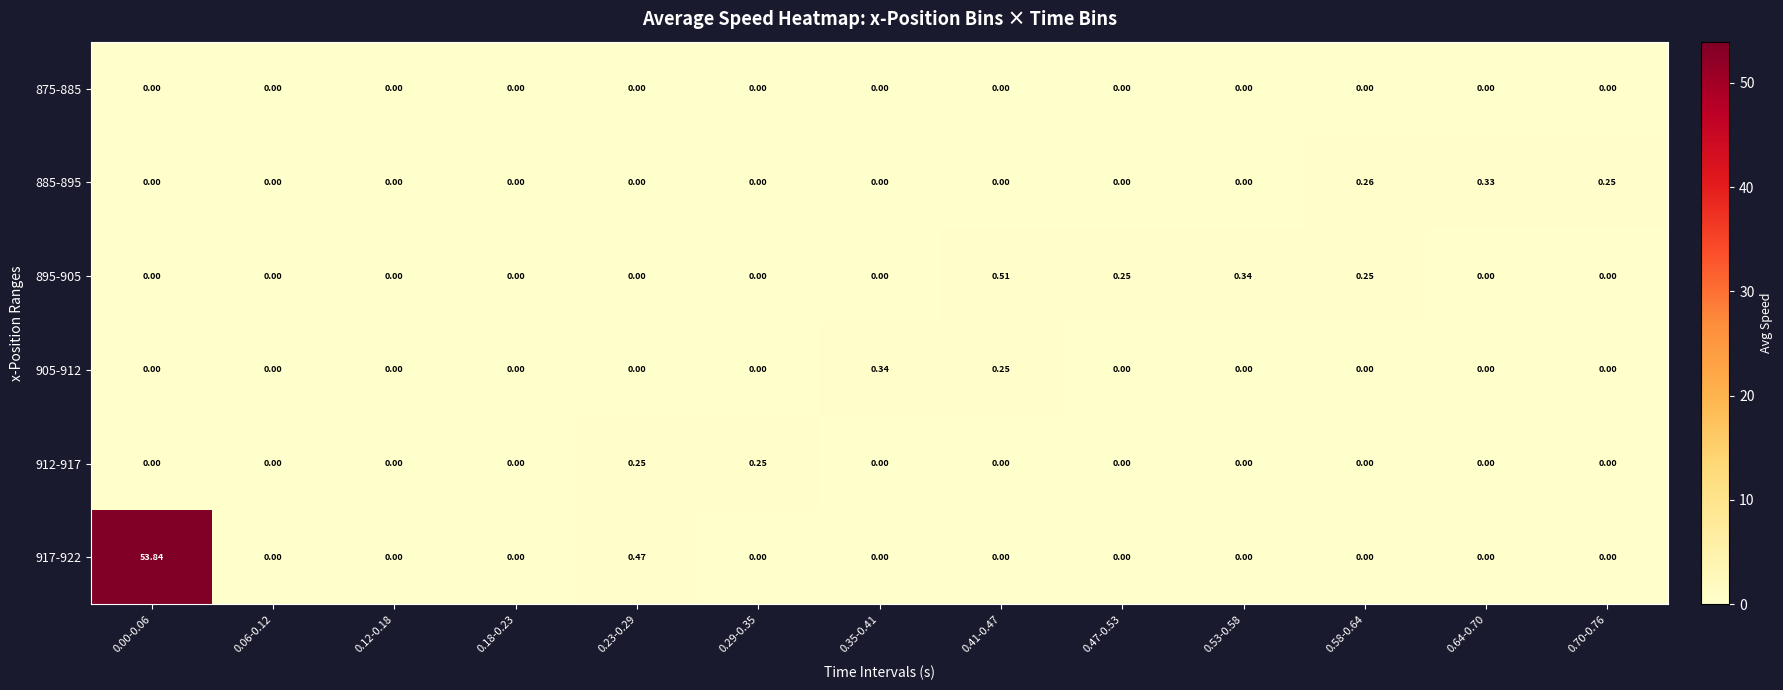

Is the value of 885-895 at 0.18-0.23 greater than the value of 895-905 at 0.58-0.64?

No